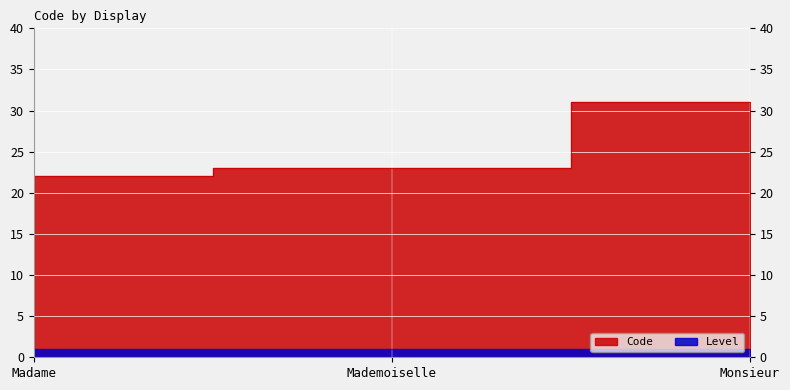

What is the sum of all values?

76